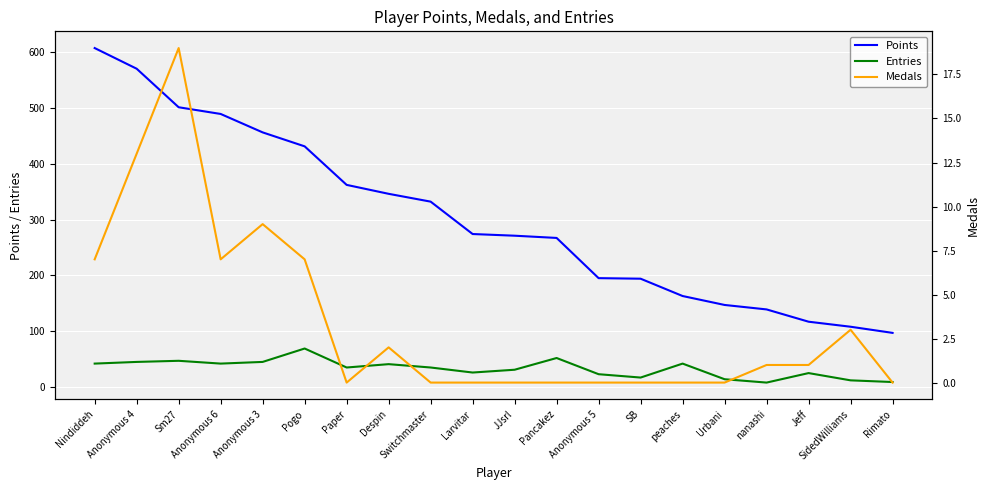

Reading right to left, transcribe all the data shown in this chart.

Points: 97	108	117	139	147	163	194	195	267	271	274	332	346	362	431	456	489	501	570	607
Entries: 9	12	25	8	14	42	17	23	52	31	26	35	41	35	69	45	42	47	45	42
Medals: 0	3	1	1	0	0	0	0	0	0	0	0	2	0	7	9	7	19	13	7